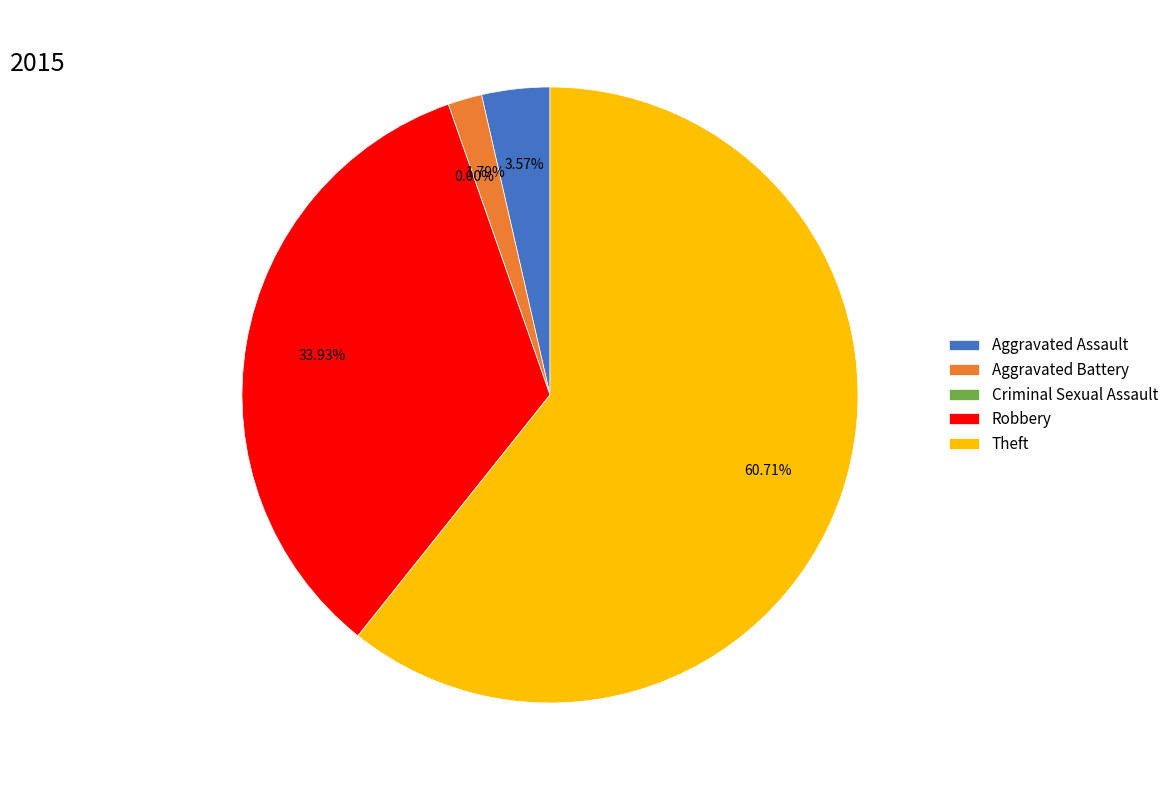

To the nearest percent, what is the average slice percentage?

20%